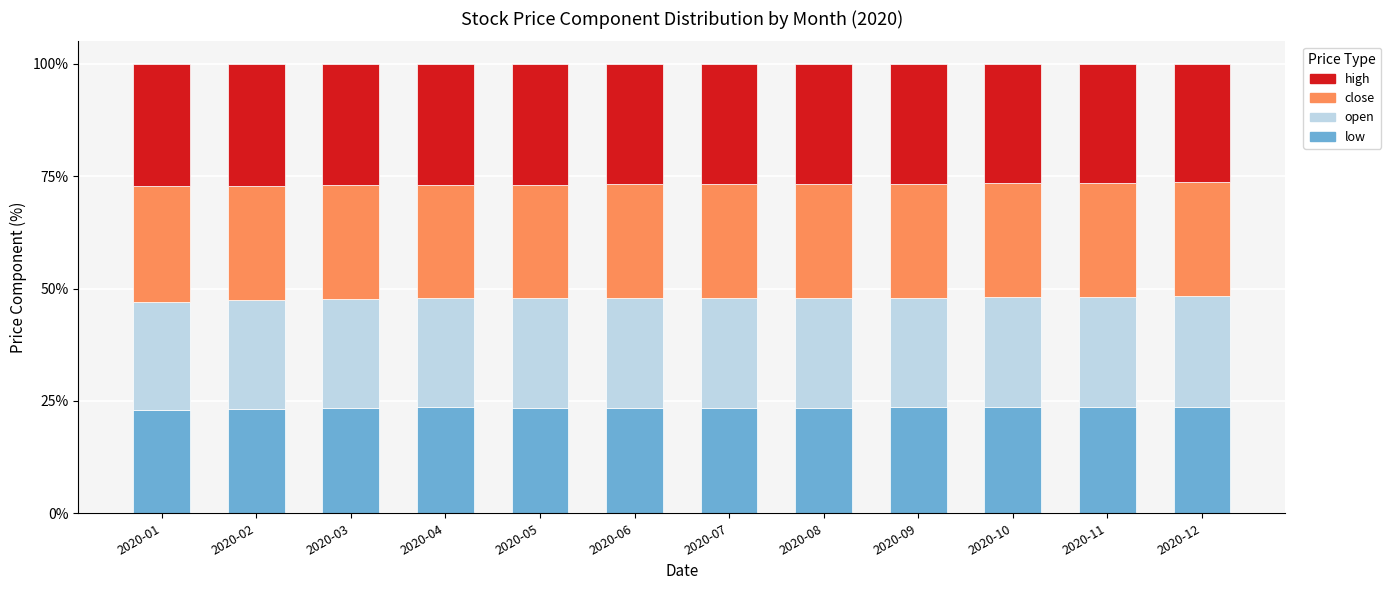

What is the minimum value for low?

23.0